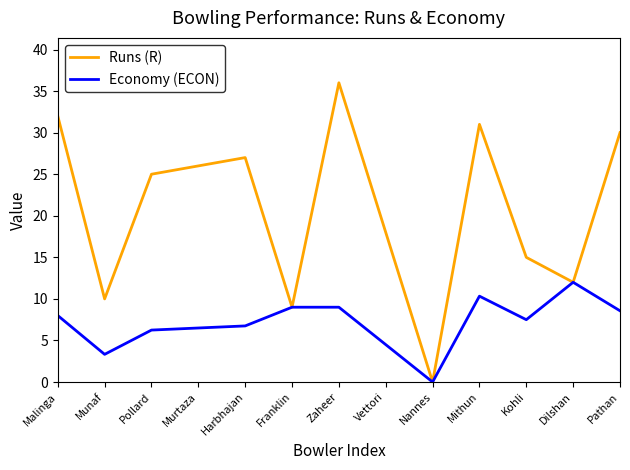

Which category has the lowest value across all series?

Nannes